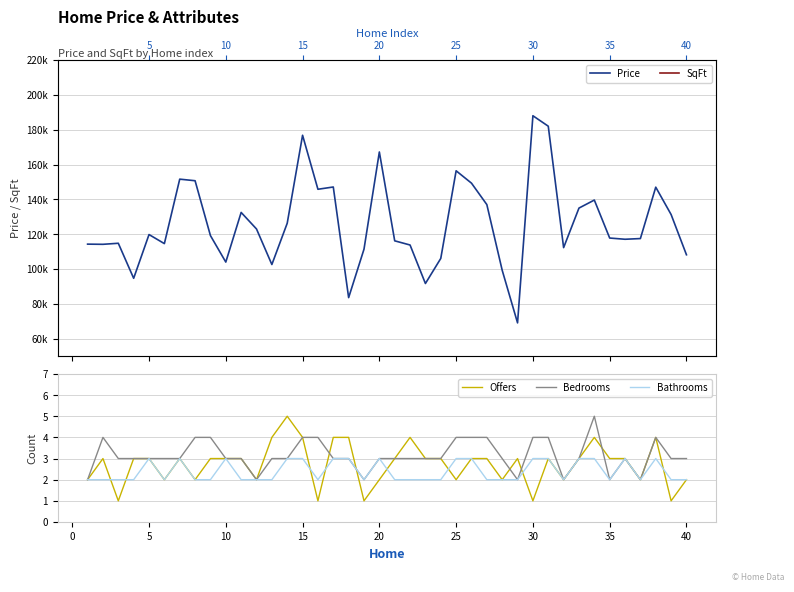

True or false: Price and Bedrooms intersect in this chart.

False